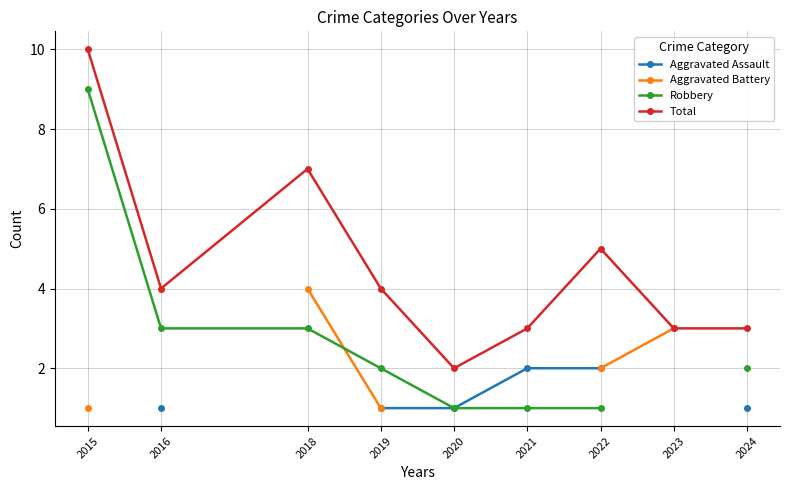

What is the difference between the highest and lowest values at 2020?

1.0